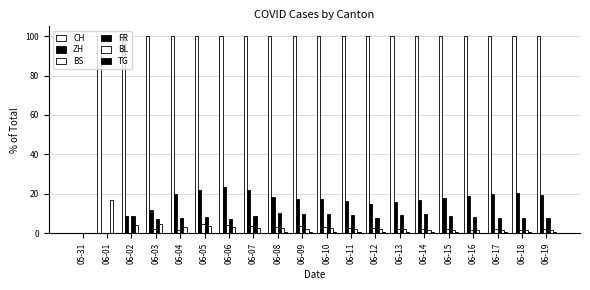

True or false: BL has a value of 3.0 at 06-12.

False